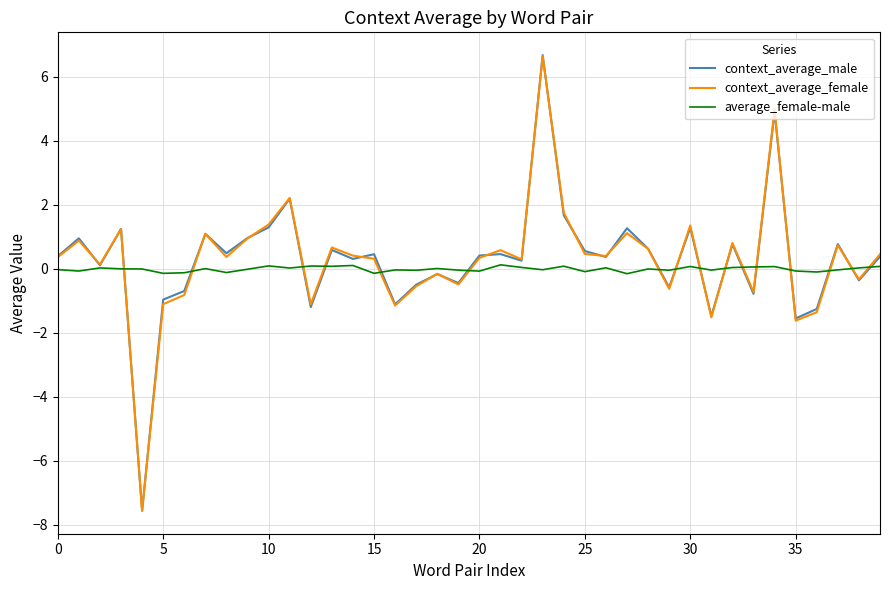

What is the average value of the context_average_female series?

0.3